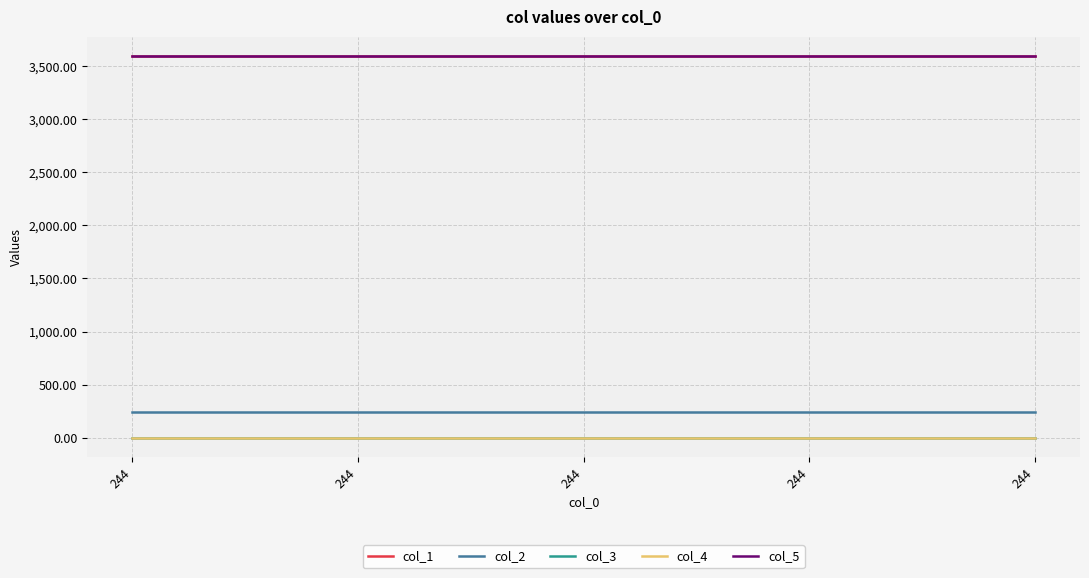

Does the chart display data point markers on the line(s)?

No